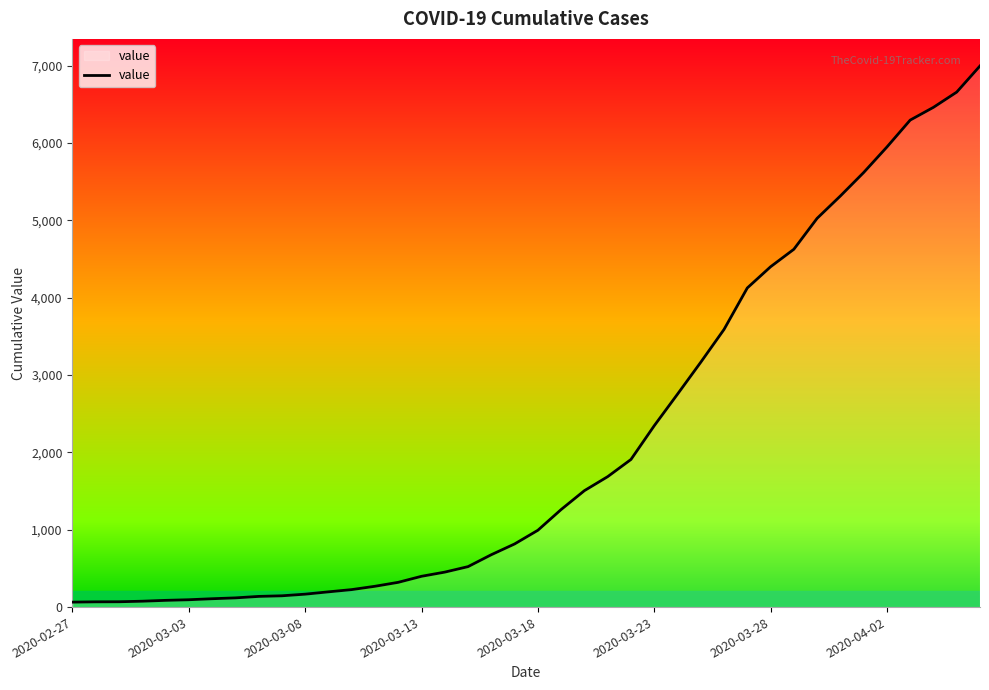

What is the difference between the maximum and minimum values?

6931